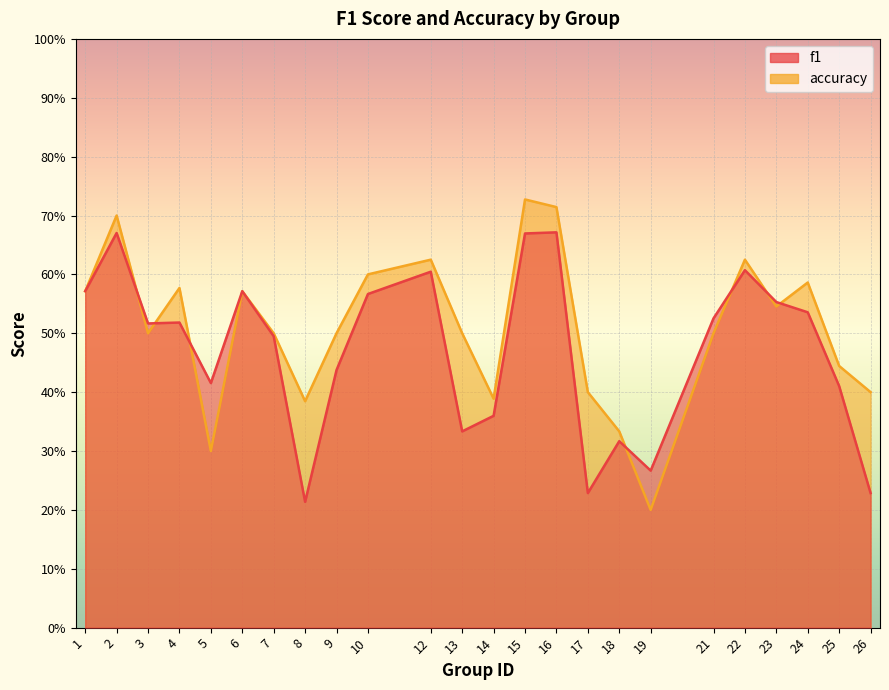

Rank the series by their average value, from lowest to highest.

f1, accuracy